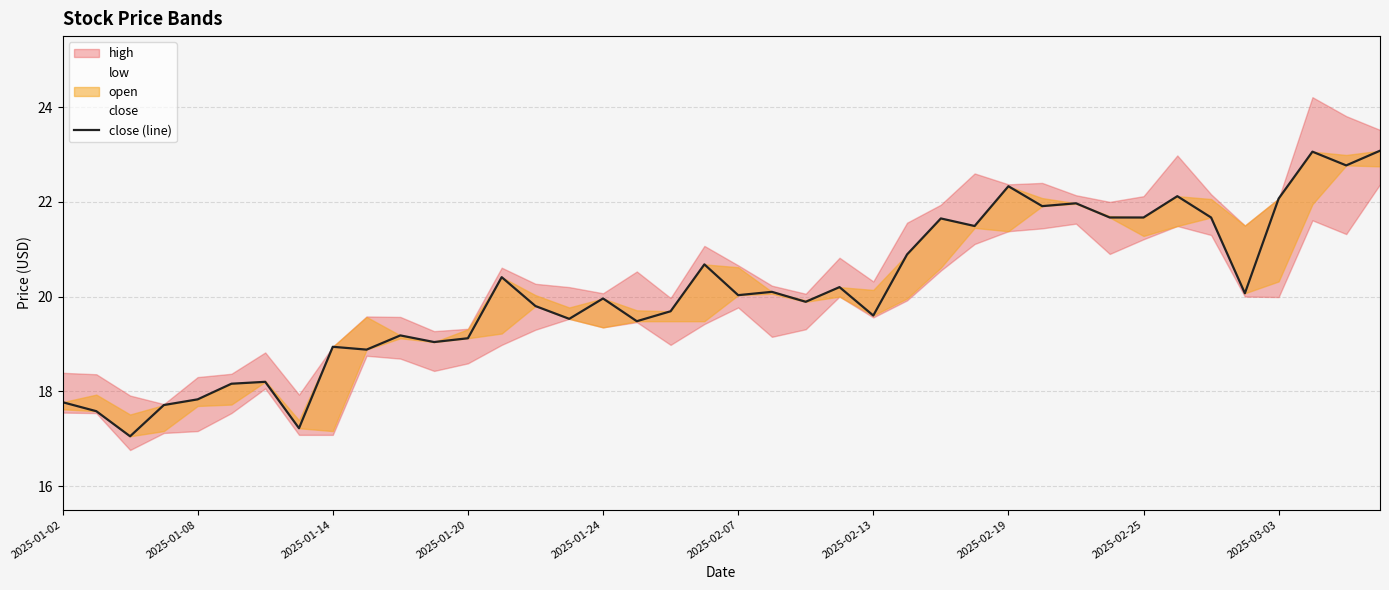

What is the change in value from 2025-01-14 to 2025-01-20?

+0.2